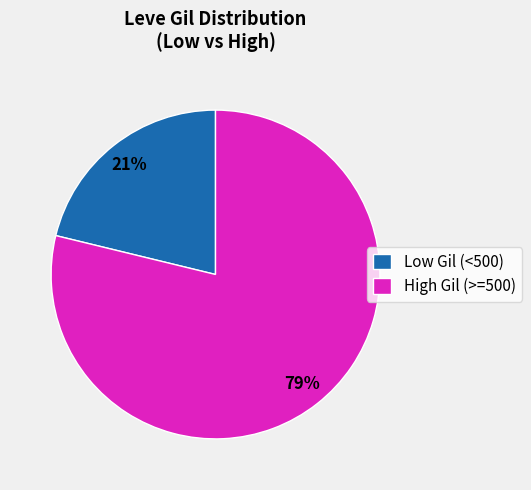

To the nearest percent, what portion does Low Gil (<500) represent?

21%